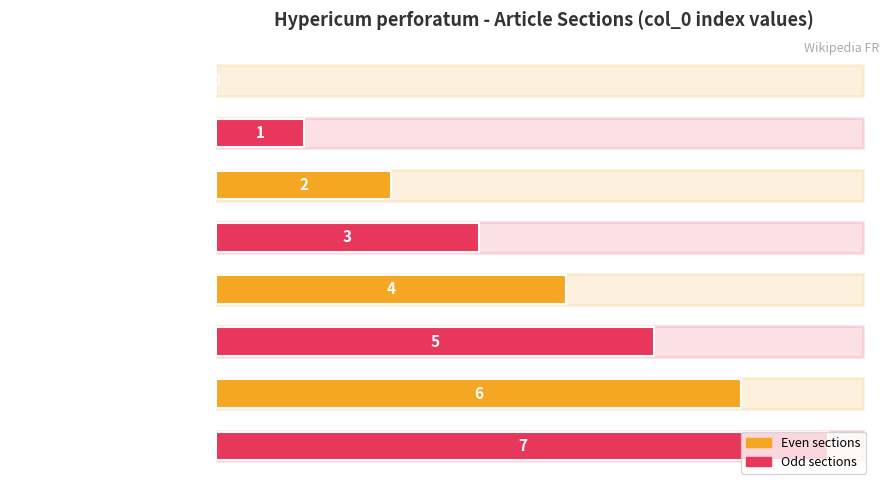

What is the sum of all values?

28